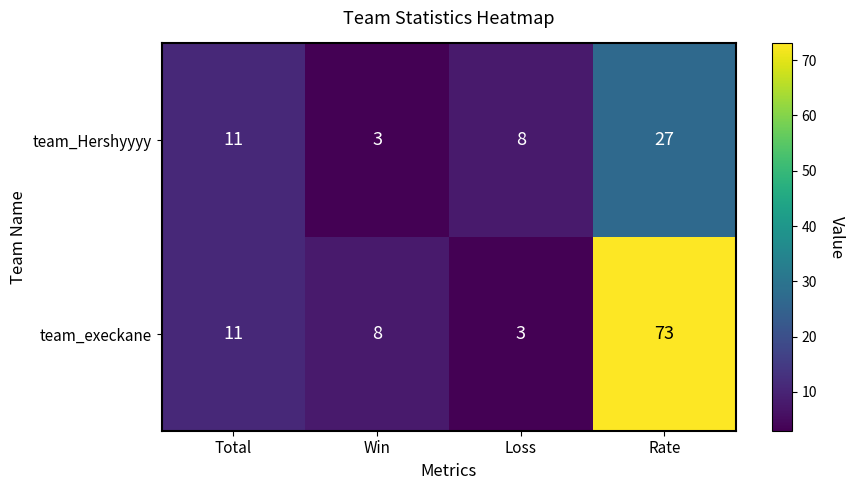

At which category does the chart reach its peak across all series?

Rate